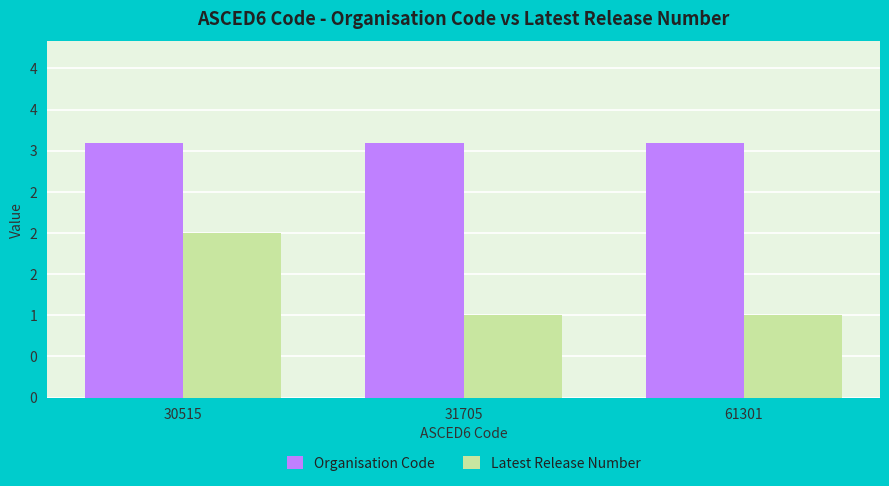

What is the sum of all Organisation Code values?

9.3